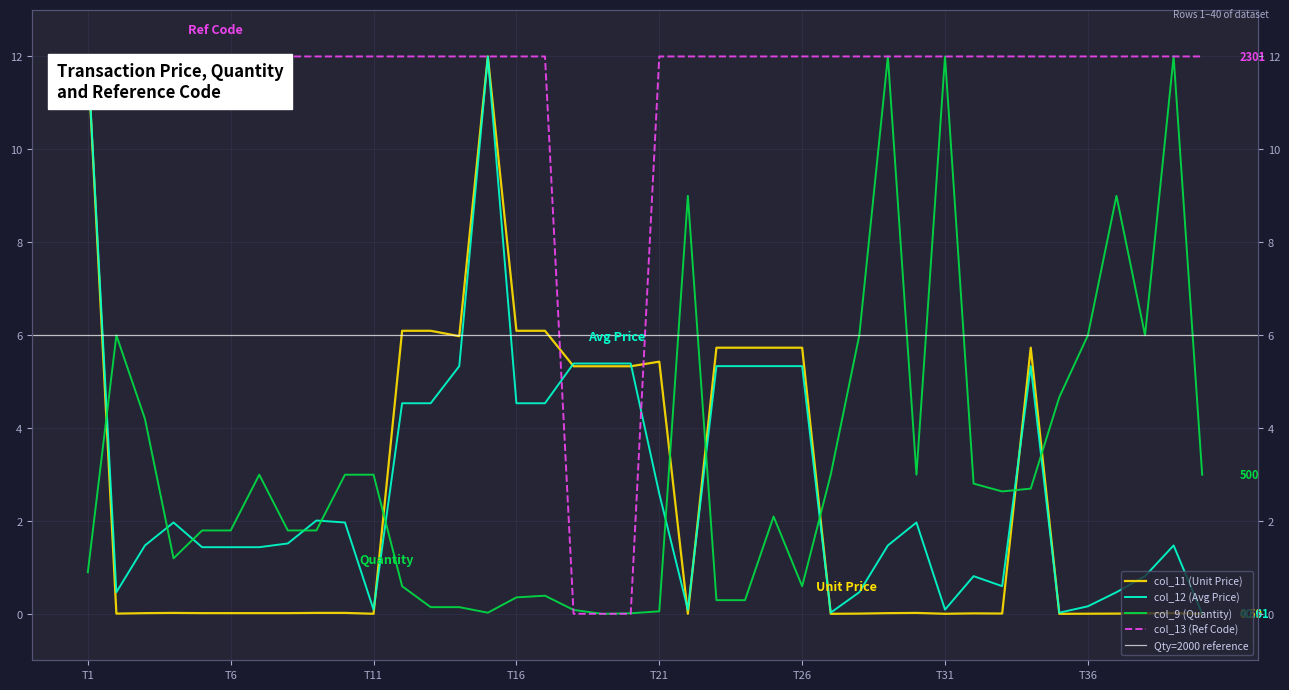

In col_11 (Unit Price), how many points are higher than both neighbors (excluding endpoints)?

7